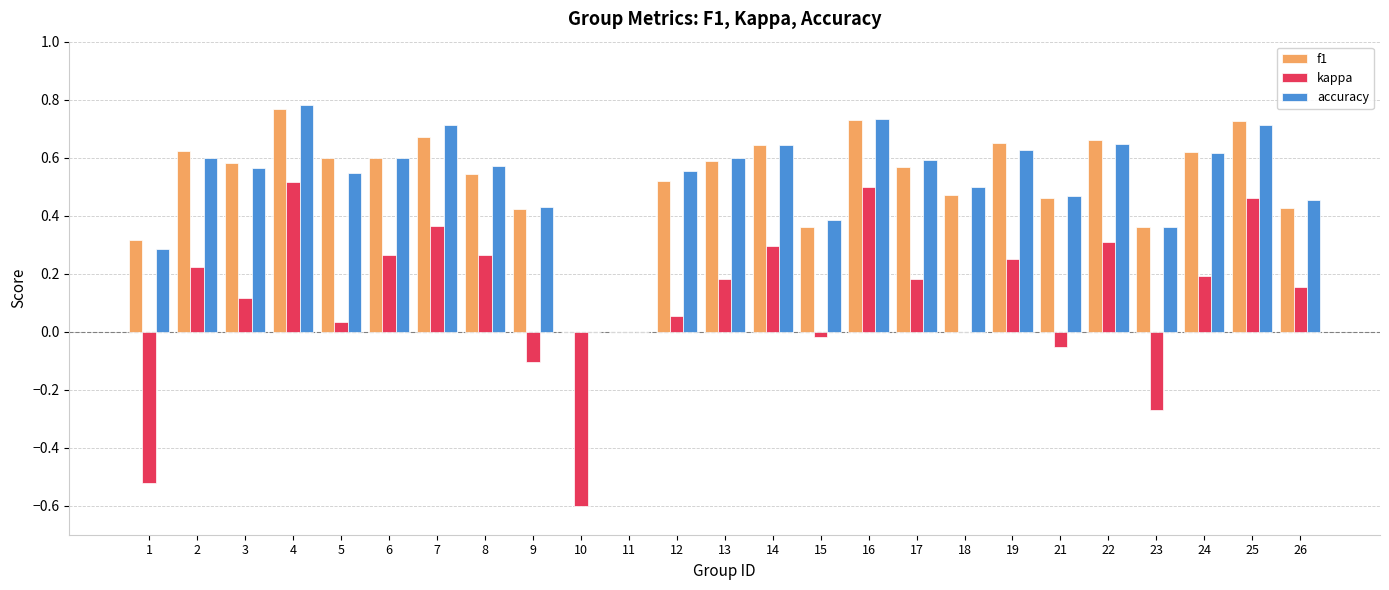

Which category has the highest value in the f1 series?

4